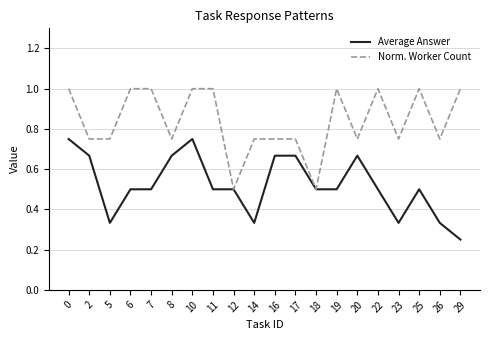

What is the spread (max minus min) of values at 5?

0.4